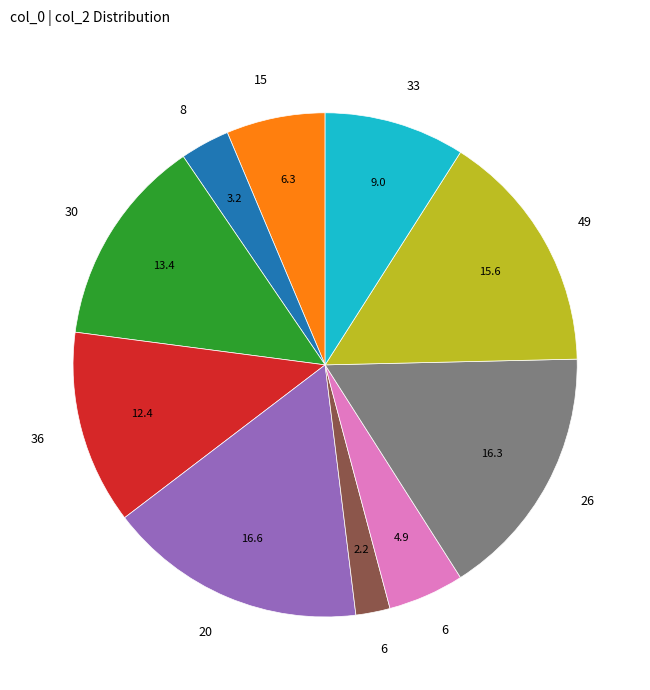

Is there a majority slice in this chart?

No